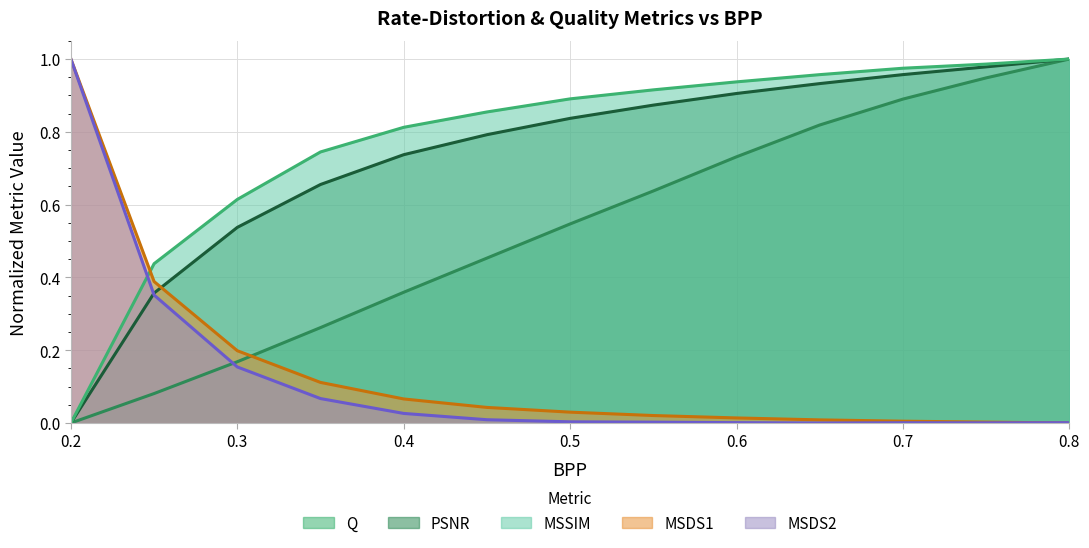

True or false: PSNR and Q cross at least once.

False